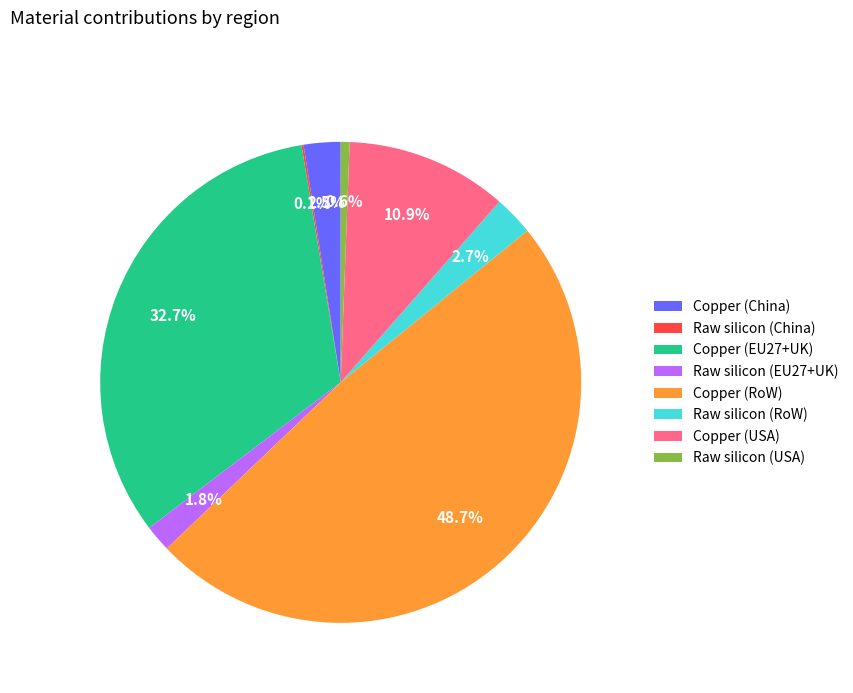

To the nearest percent, what is the average slice percentage?

12%